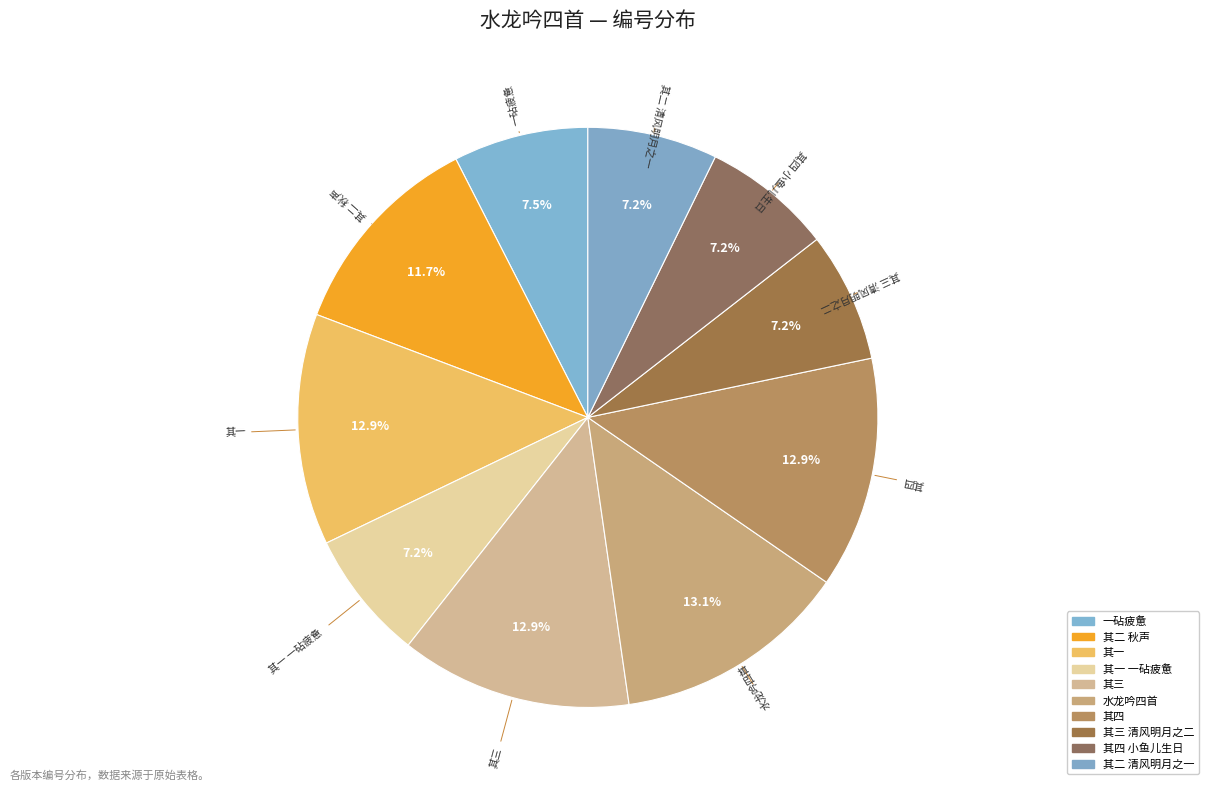

How many slices are in this pie chart?

10